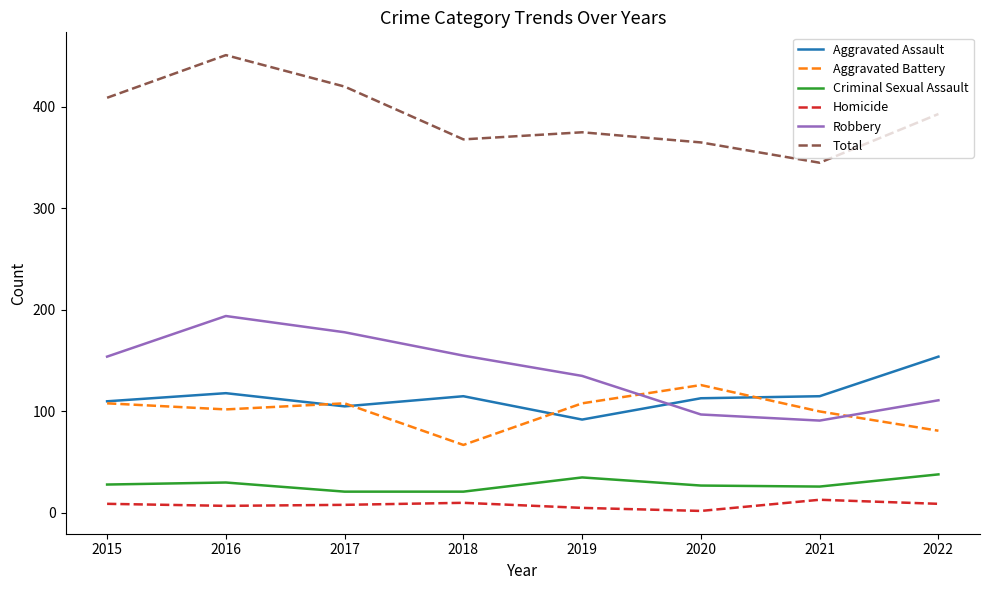

How many lines are shown in the chart?

6